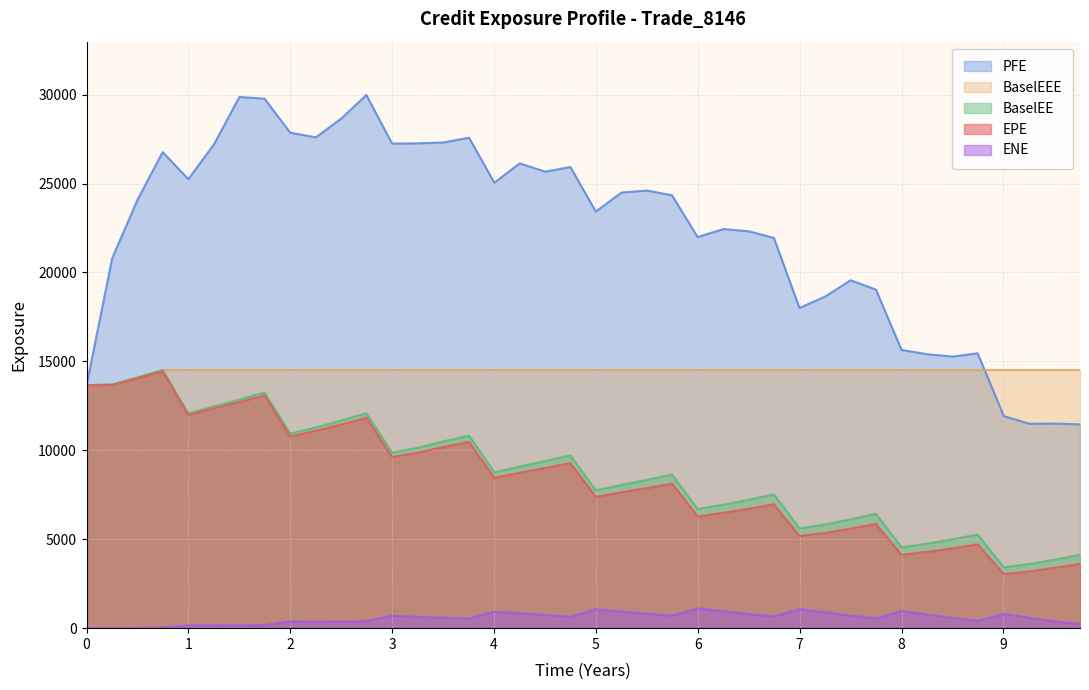

True or false: ENE and PFE cross at least once.

False